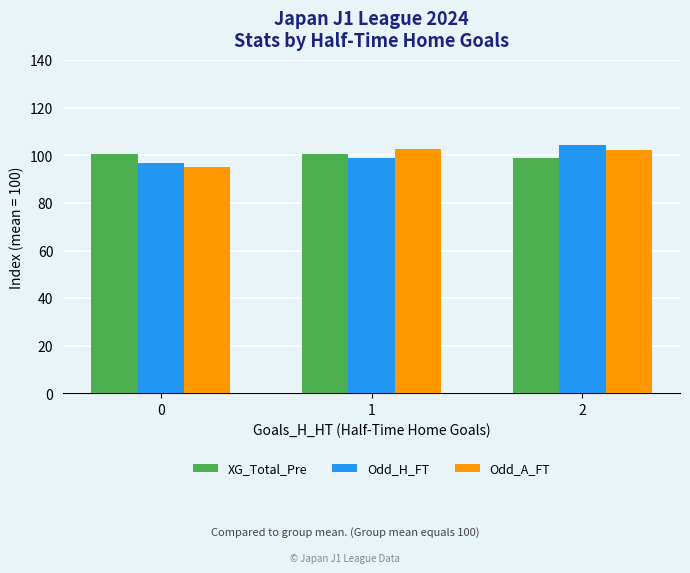

Is the value of XG_Total_Pre at 2 greater than the value of Odd_H_FT at 0?

Yes